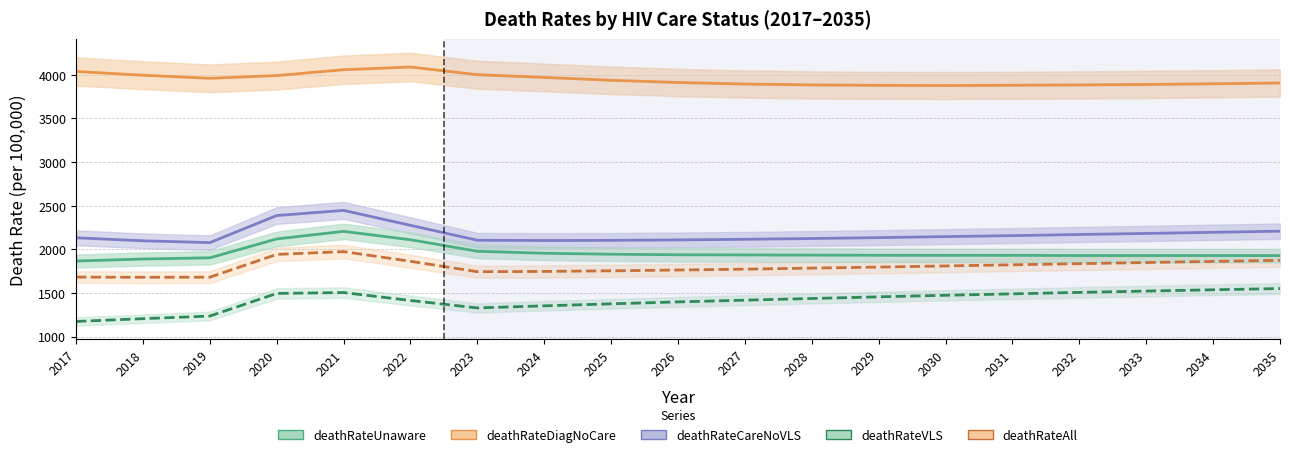

How many interior local peaks does the deathRateDiagNoCare series have?

1